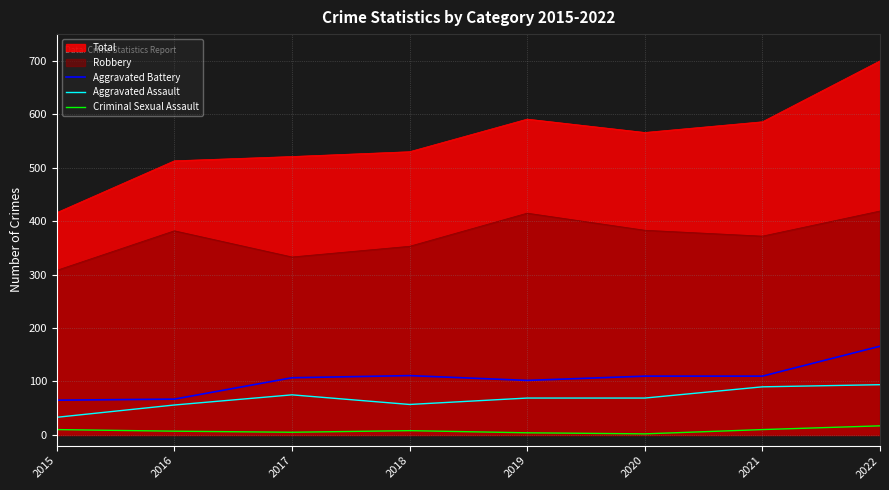

True or false: Aggravated Assault and Robbery intersect in this chart.

False